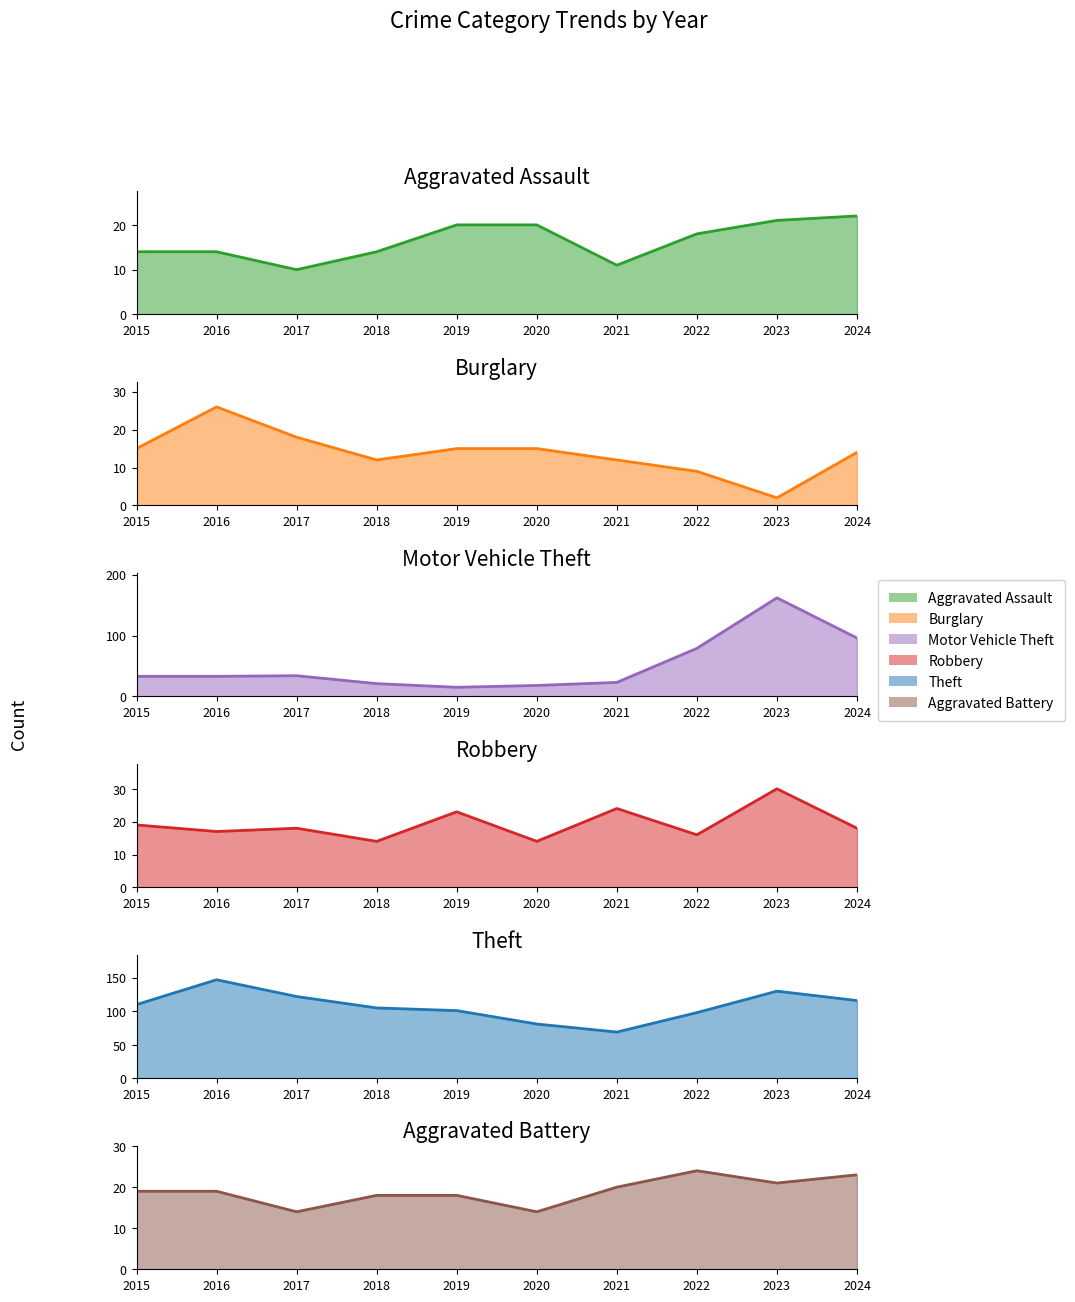

How many data points in Aggravated Battery are above 19?

4